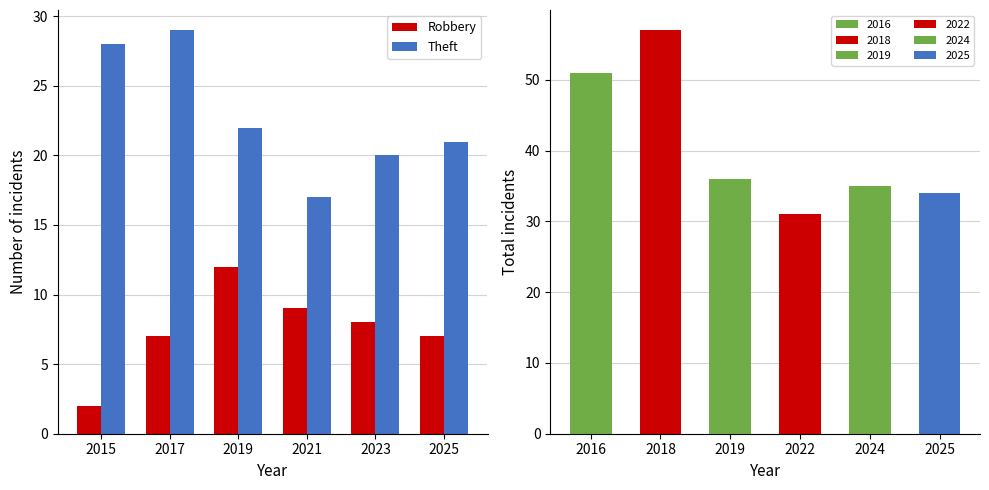

What is the sum of all Theft values?

137